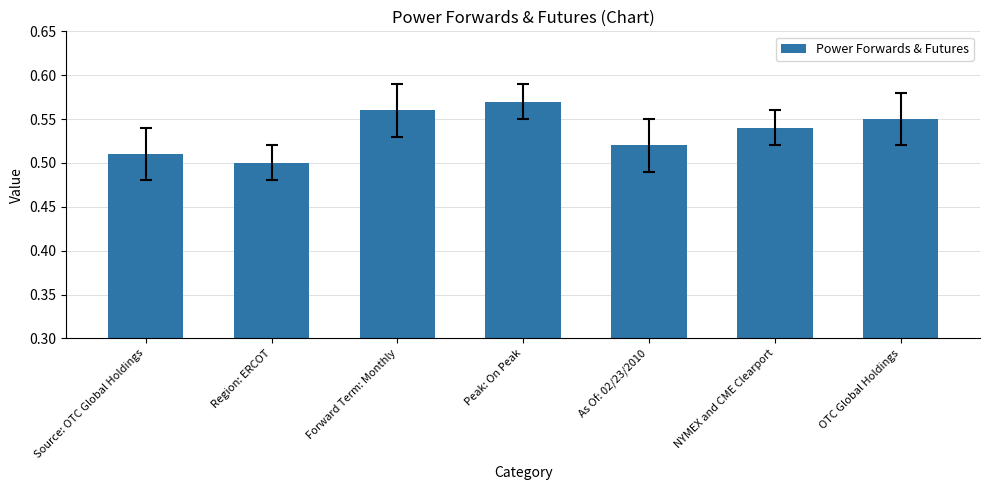

How many values are between 0 and 1?

7